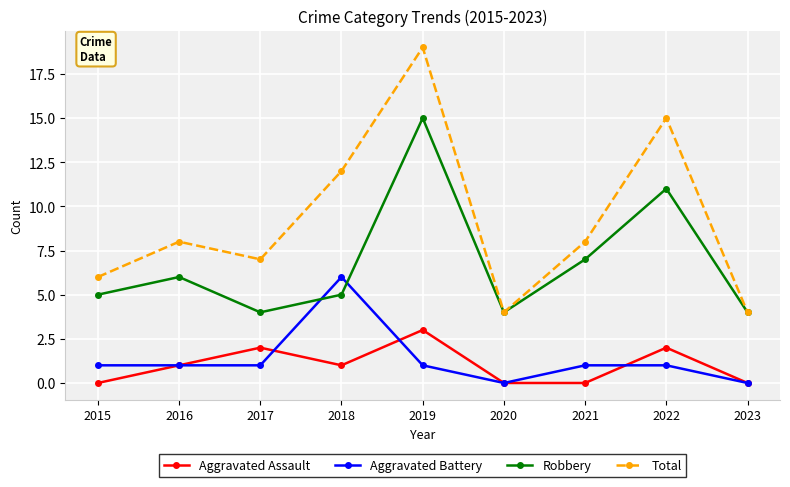

What is the difference between the maximum and minimum values in the Aggravated Battery series?

6